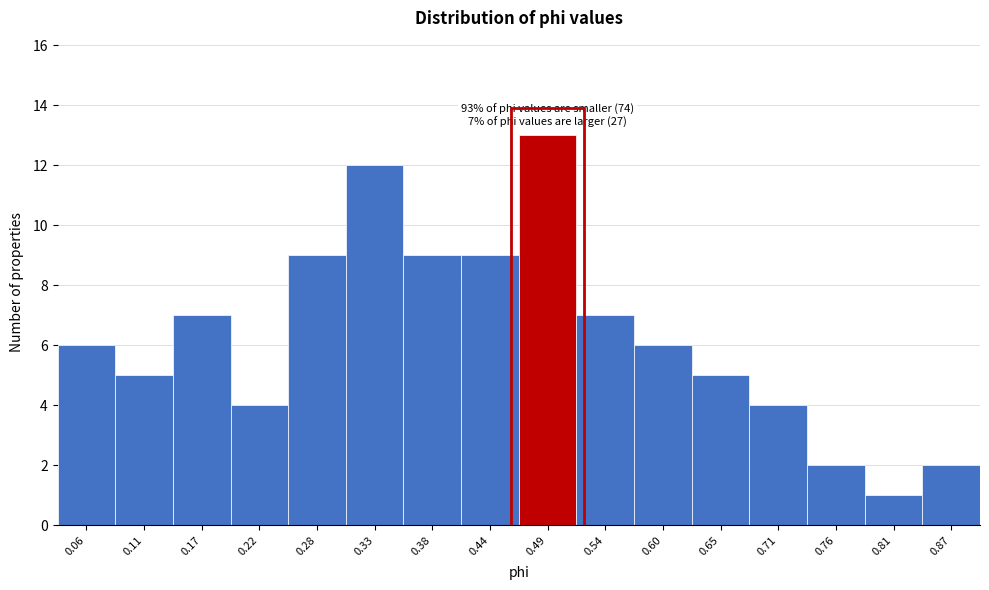

Over which range of the x-axis is the bar tallest?

0.46 to 0.52